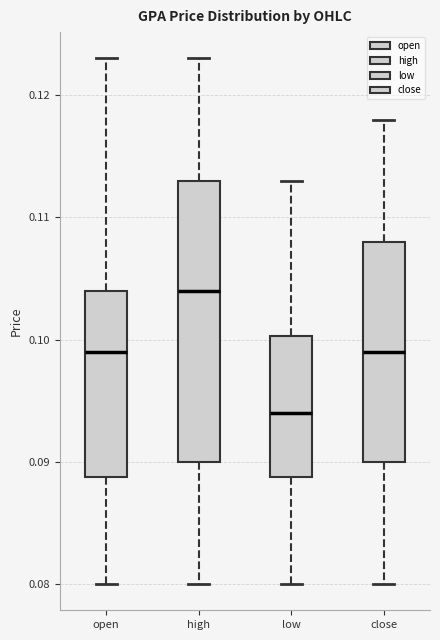

Reading left to right, read every box against the y-axis: the position of its median line, the range the box covers, and the ends of its whiskers. The values are not printed on the chart, so give them approximately, as read against the axis.

open: median 0.099, box 0.089 to 0.104, whiskers 0.080 to 0.123
high: median 0.104, box 0.090 to 0.113, whiskers 0.080 to 0.123
low: median 0.094, box 0.089 to 0.100, whiskers 0.080 to 0.113
close: median 0.099, box 0.090 to 0.108, whiskers 0.080 to 0.118